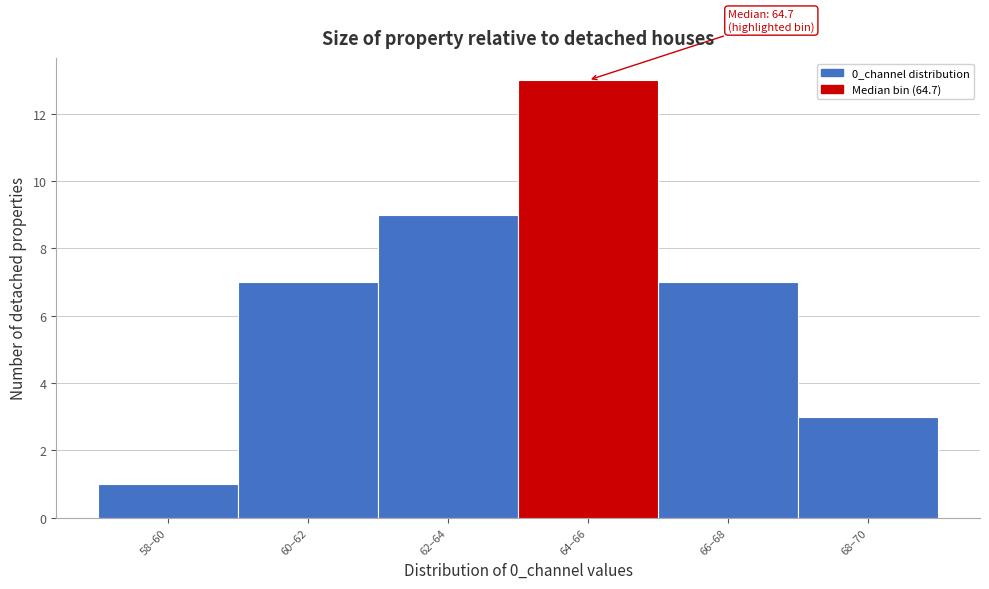

Reading left to right, transcribe all the data shown in this chart.

58–60=1	60–62=7	62–64=9	64–66=13	66–68=7	68–70=3